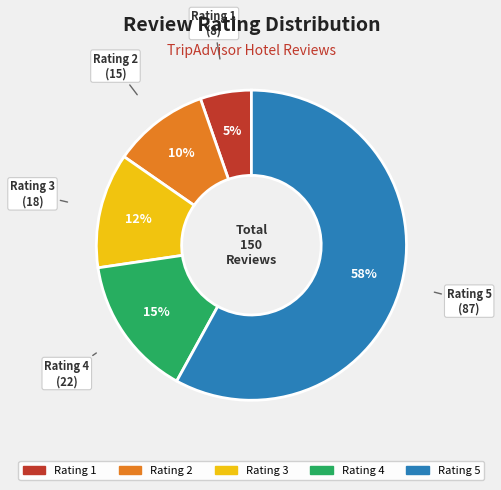

To the nearest percent, what is the average slice percentage?

20%